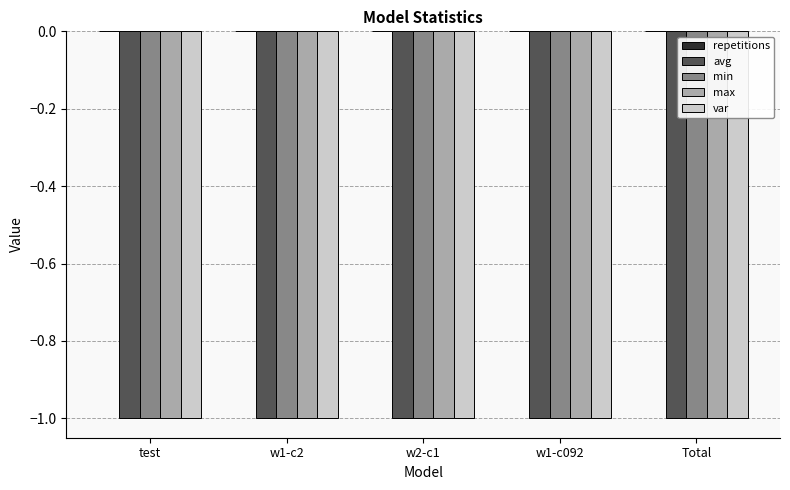

What position from the right is w1-c2?

4